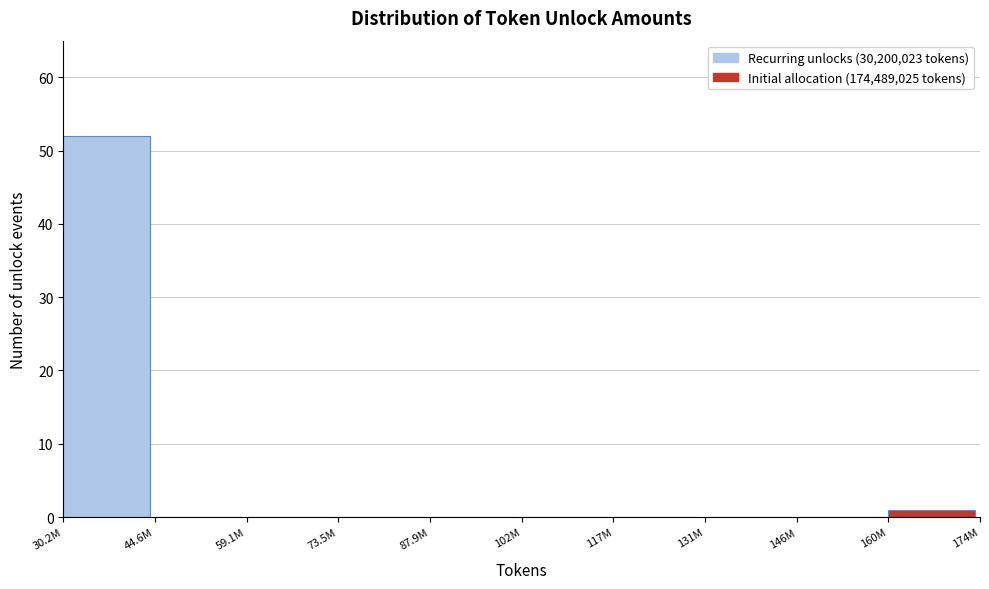

Reading left to right, list all the values displayed in this chart.

30.2M=52	44.6M=0	59.1M=0	73.5M=0	87.9M=0	102M=0	117M=0	131M=0	146M=0	160M=1